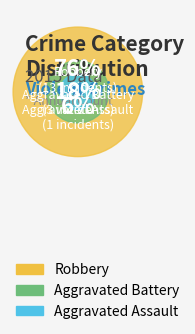

Count the number of slices in the pie.

3